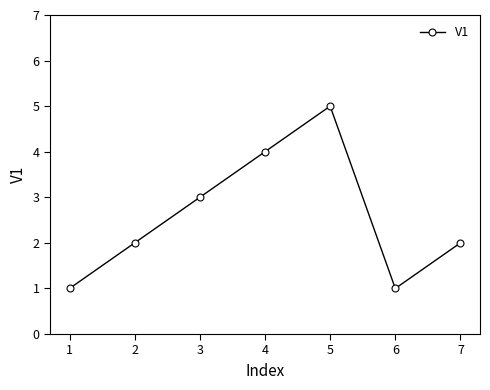

True or false: there are more than 0 points higher than both neighbors.

True